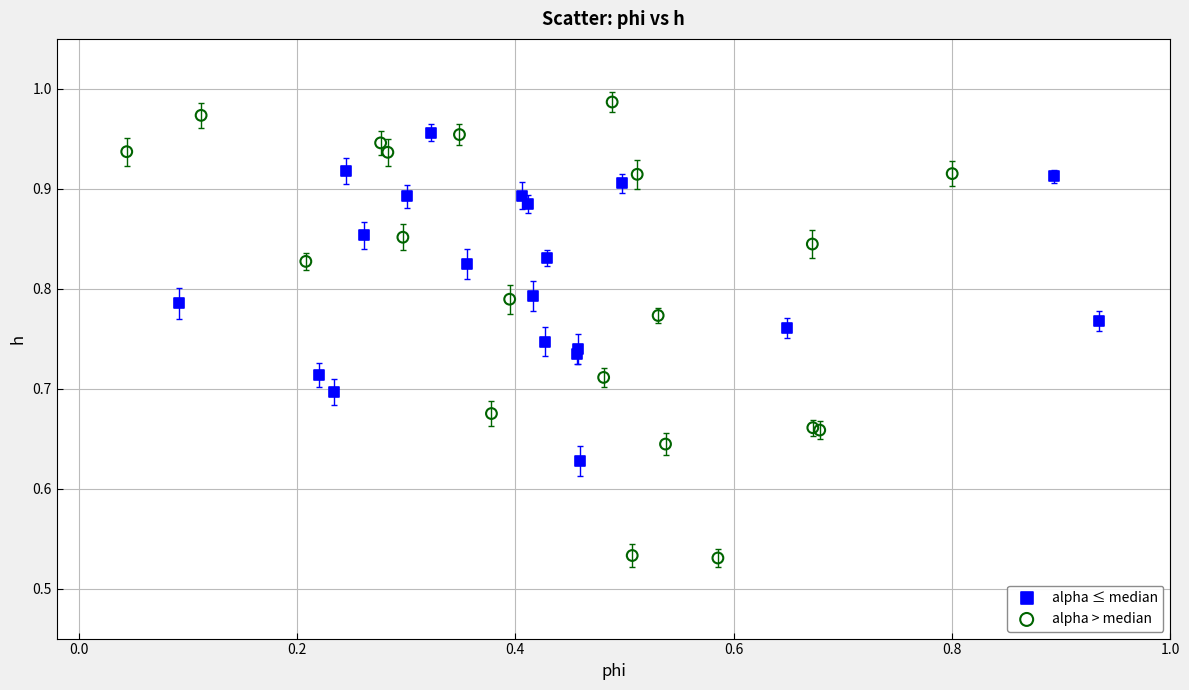

Which series reaches the minimum Y coordinate?

alpha > median